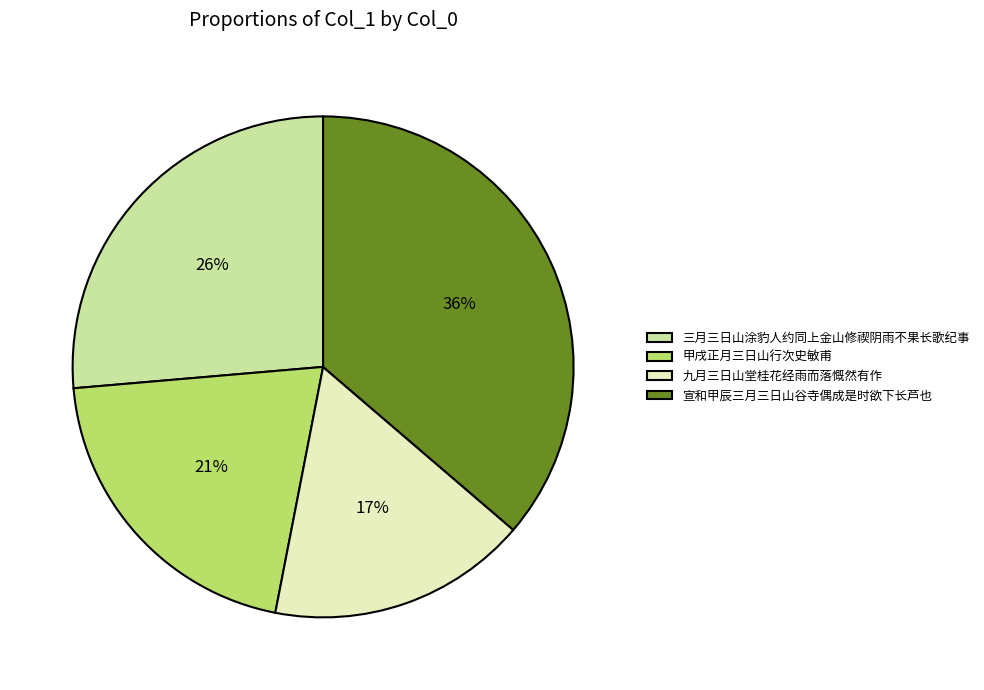

Which slice is the smallest?

九月三日山堂桂花经雨而落慨然有作